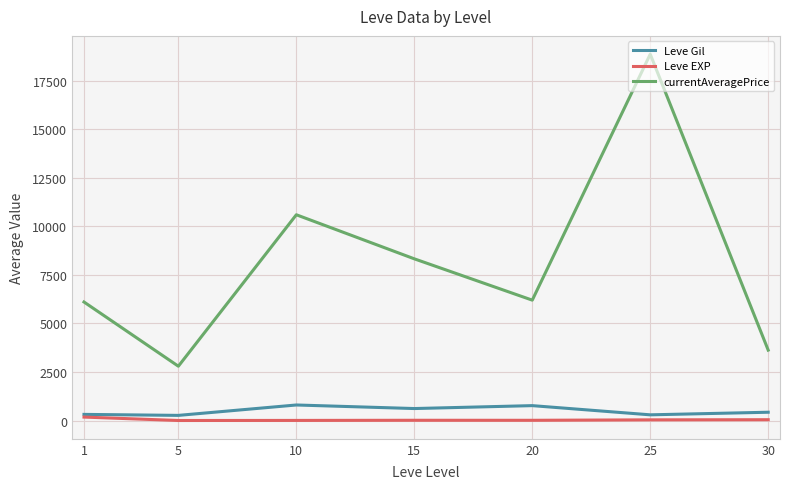

What is the smallest value displayed?

5.0